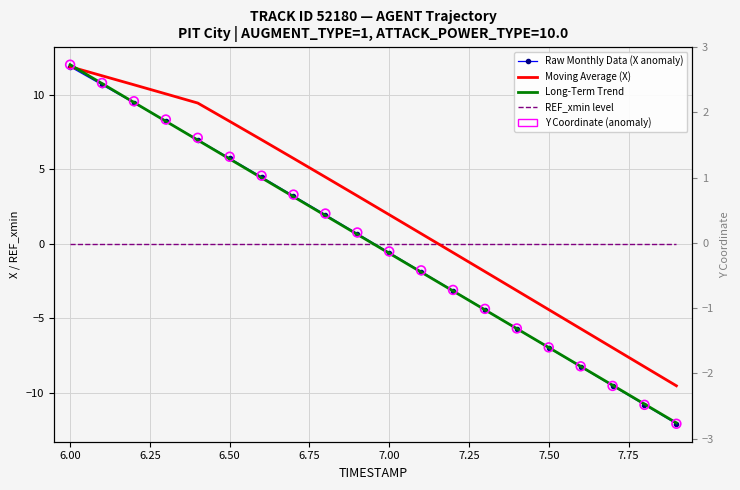

At how many categories does at least one series exceed 5?

8